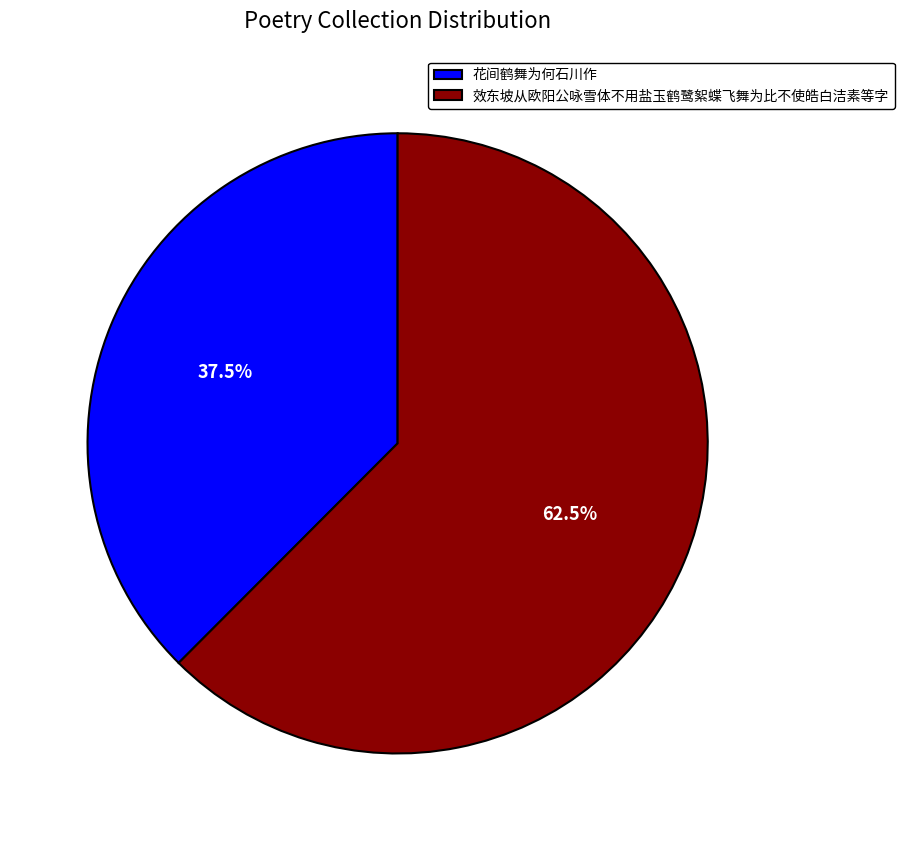

Is it true that 花间鹤舞为何石川作 is 31% of the pie?

False